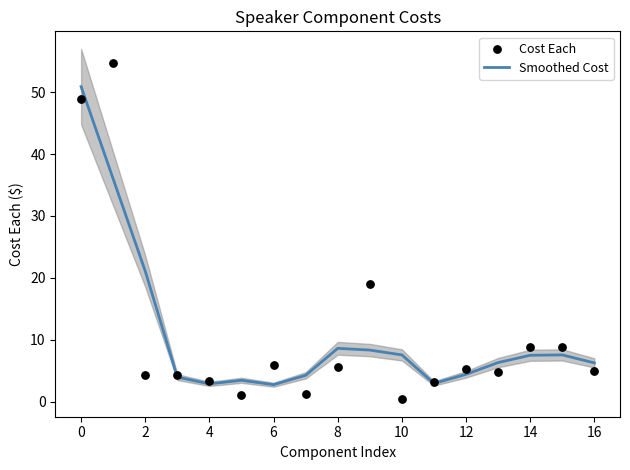

Which series has the largest total across all categories?

Smoothed Cost